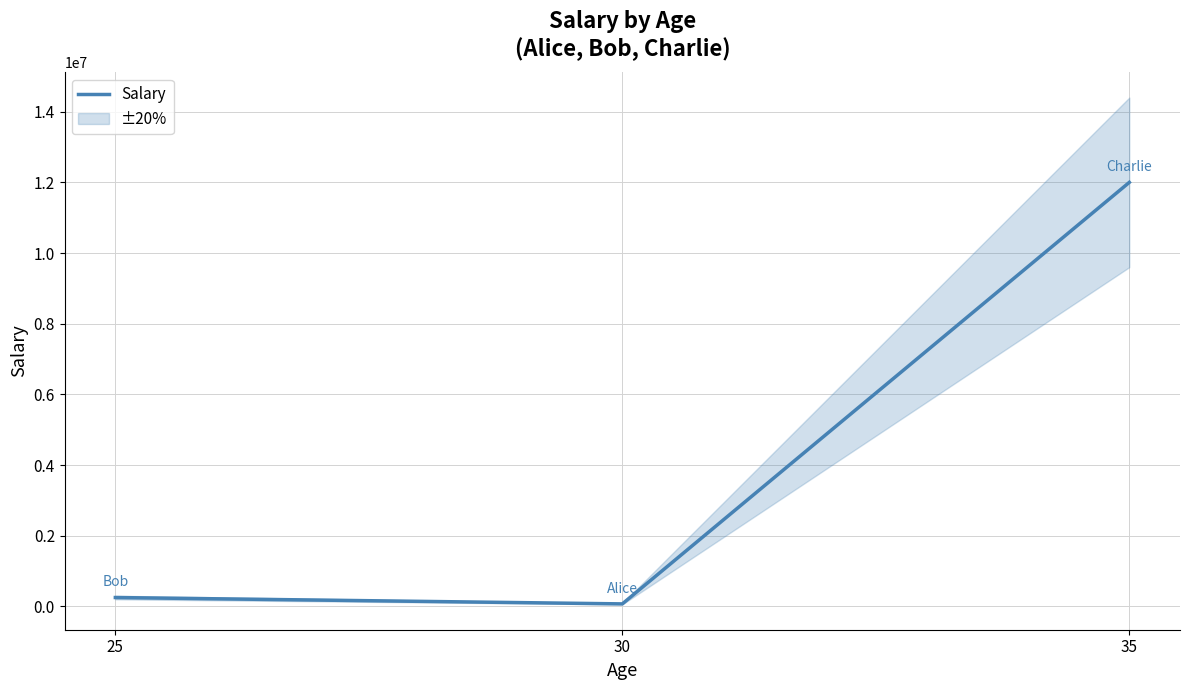

What is the approximate value at 35, to the nearest 100?

12000000